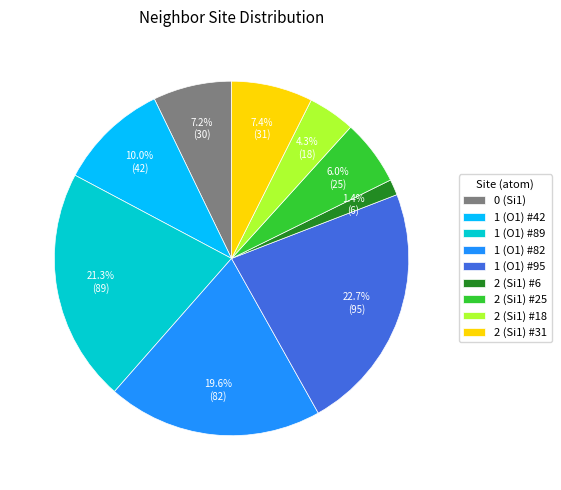

How many segments does this pie chart have?

9